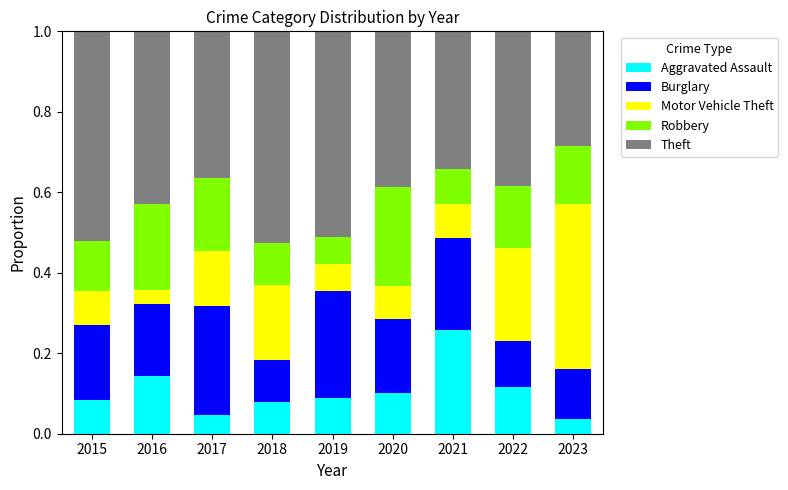

What is the total value across all series at 2022?

1.0